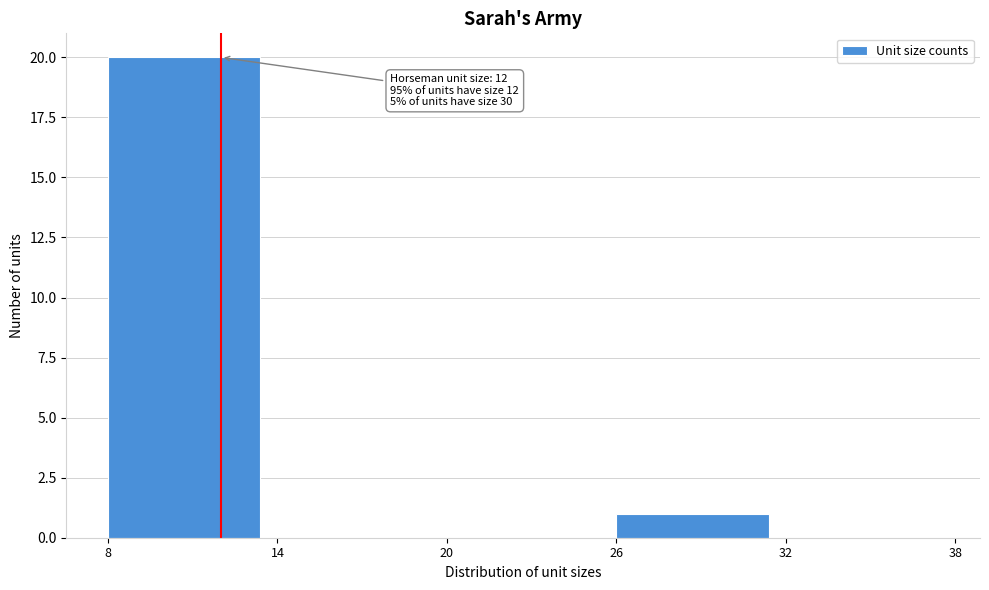

Over which range of the x-axis is the bar tallest?

8 to 14